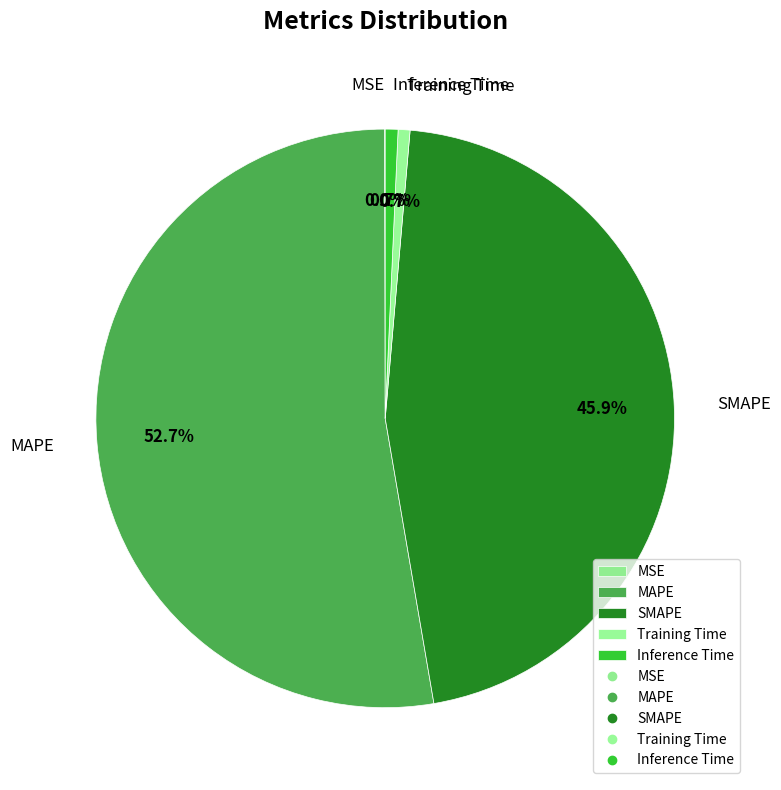

To the nearest percent, what is the difference between the largest and smallest slice percentages?

53%